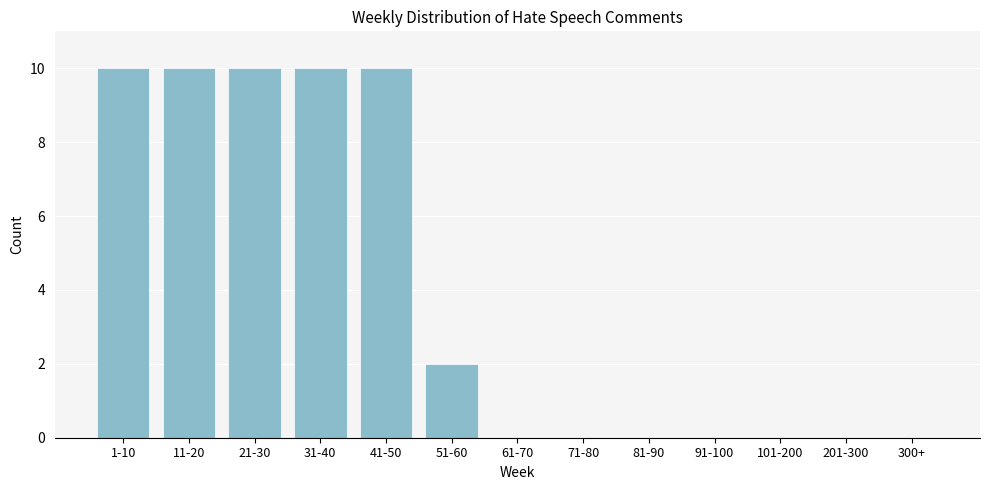

Reading left to right, extract all data points from this chart.

1-10=10	11-20=10	21-30=10	31-40=10	41-50=10	51-60=2	61-70=0	71-80=0	81-90=0	91-100=0	101-200=0	201-300=0	300+=0